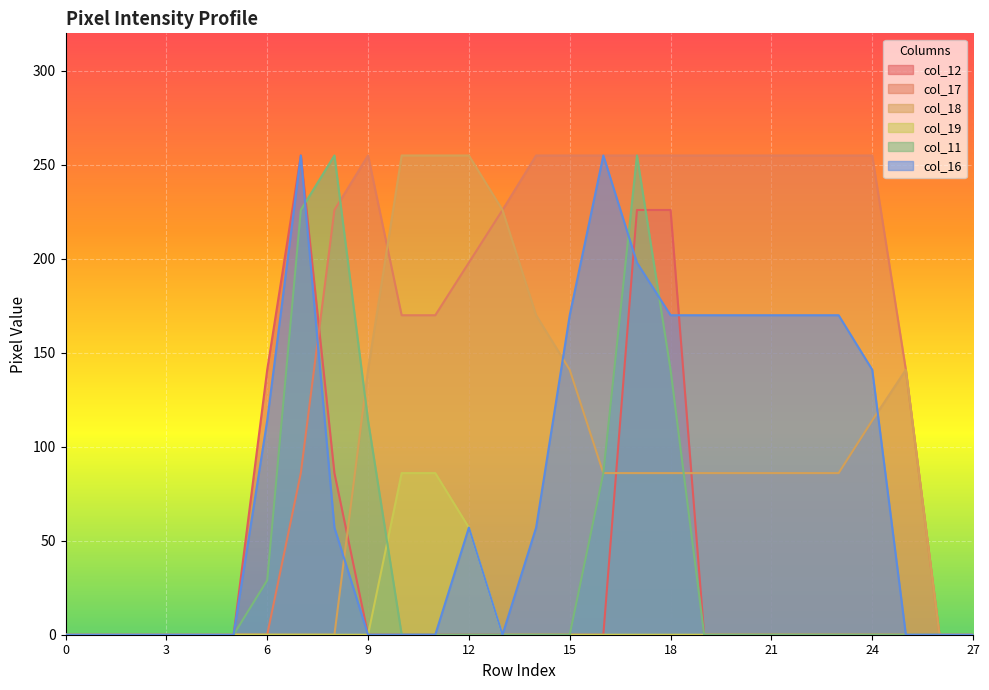

What is the value of the col_17 point at the 26th from the left?

141